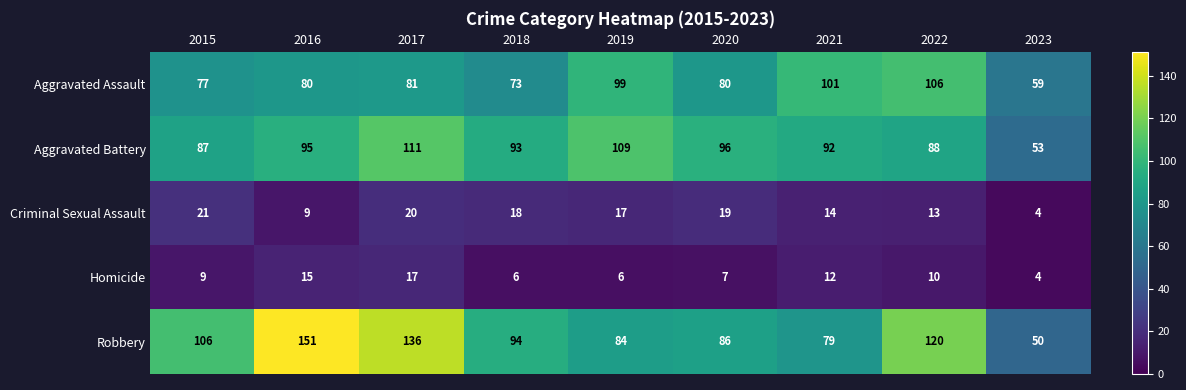

At which category is the sum across all series the highest?

2017